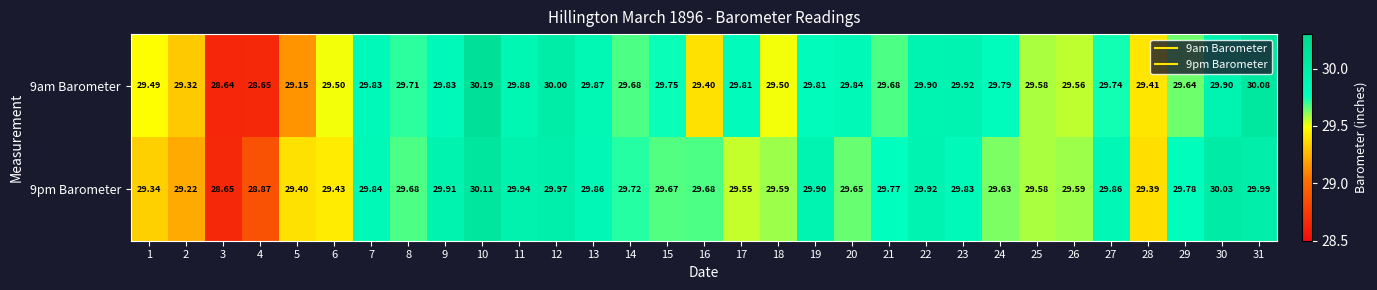

At how many categories does at least one series exceed 29?

29